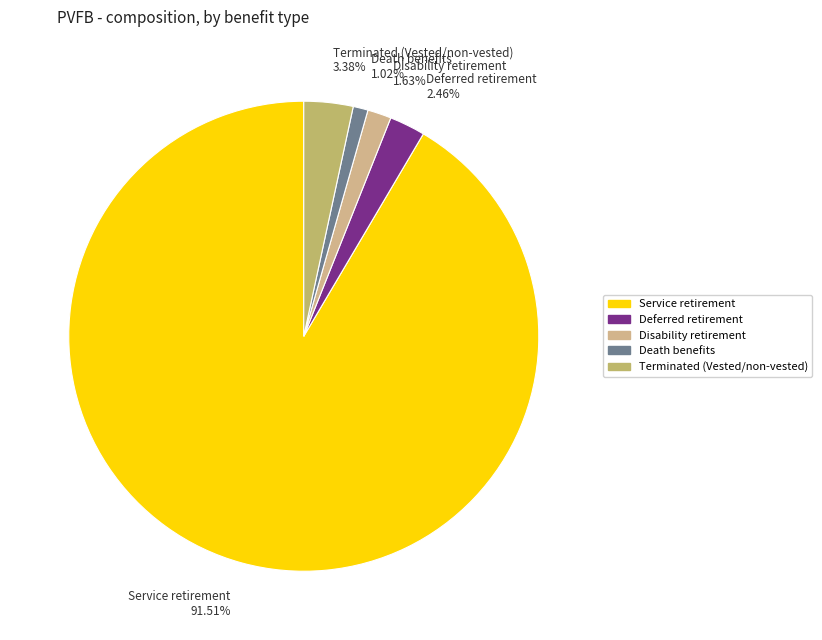

Which category has the biggest portion of the pie?

Service retirement